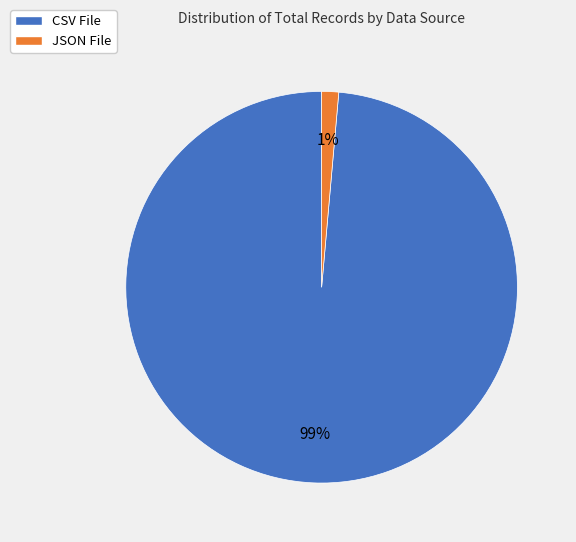

Count the number of slices in the pie.

2